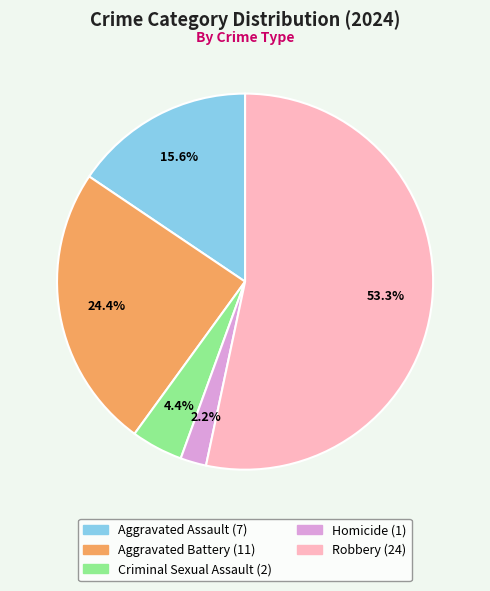

Which has a higher value, Aggravated Assault or Robbery?

Robbery